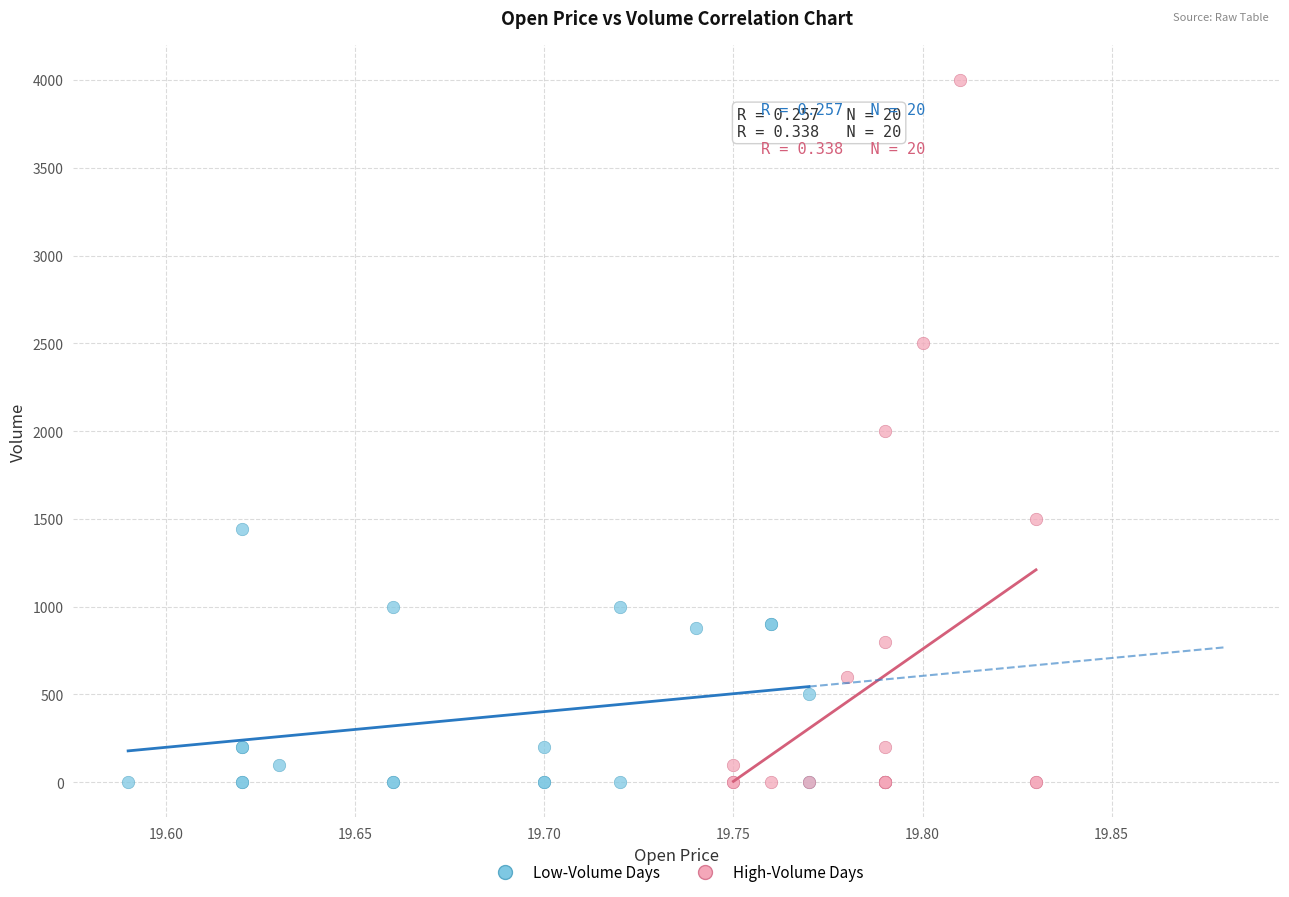

Which series has the largest Y range (max minus min)?

High-Volume Days